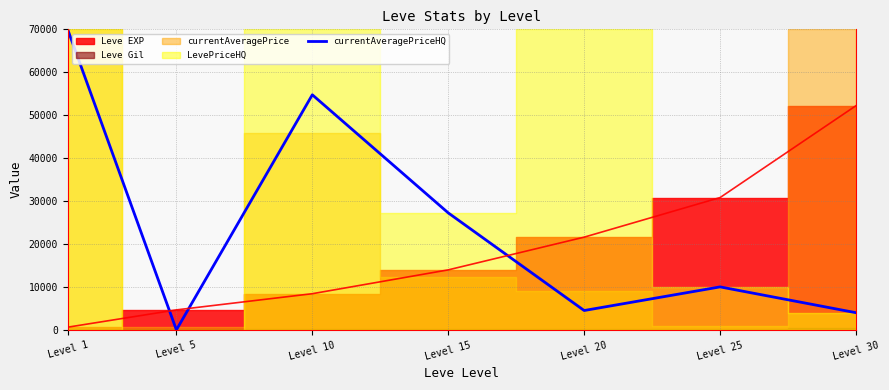

Where is the data nearest to the value 35000?

Level 15